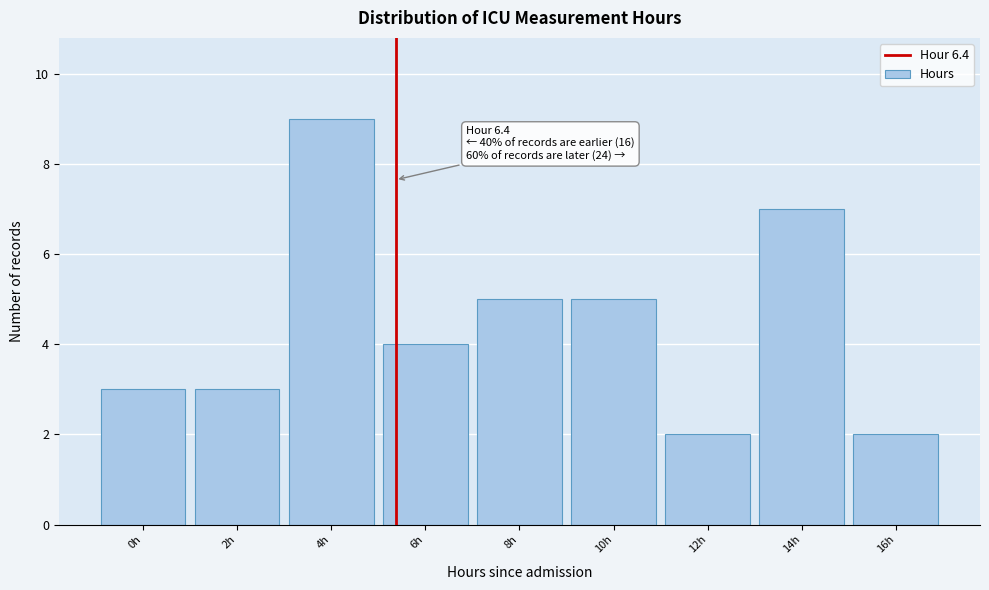

Reading right to left, list all the values displayed in this chart.

2	7	2	5	5	4	9	3	3